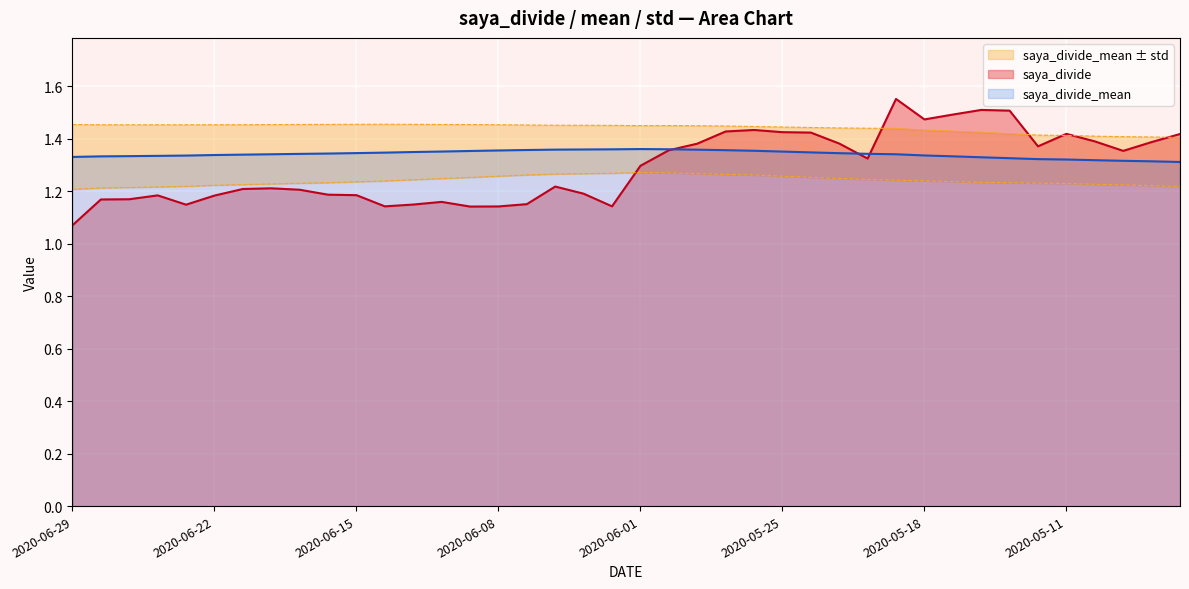

What is the smallest value displayed?

1.1